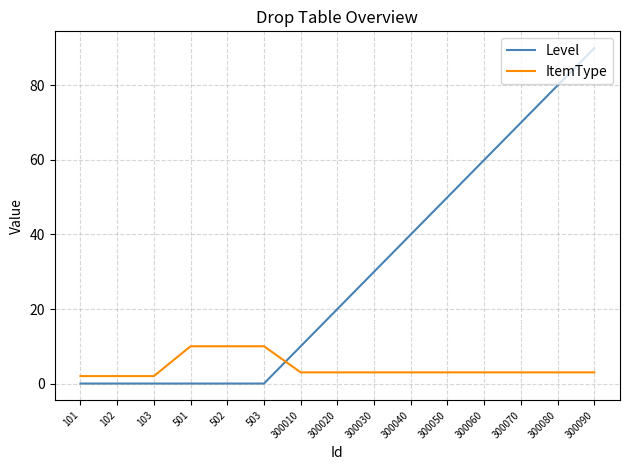

What is the sum of the ItemType values at 503 and 300020?

13